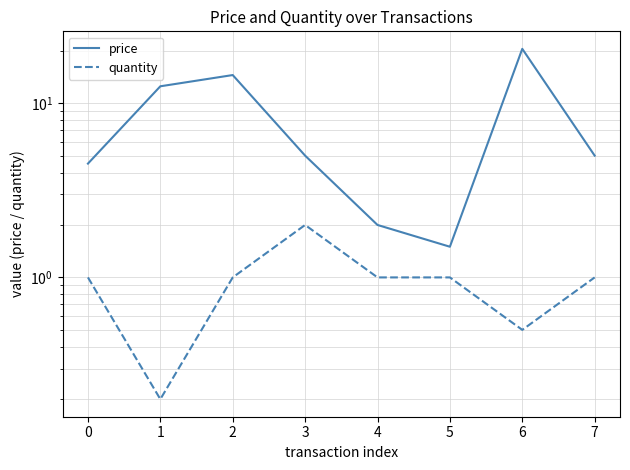

Does the chart have visible grid lines?

Yes